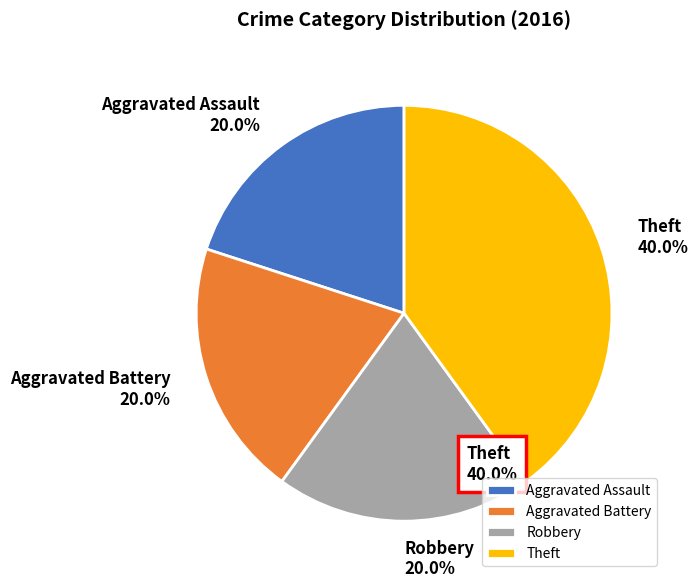

Is there a majority slice in this chart?

No